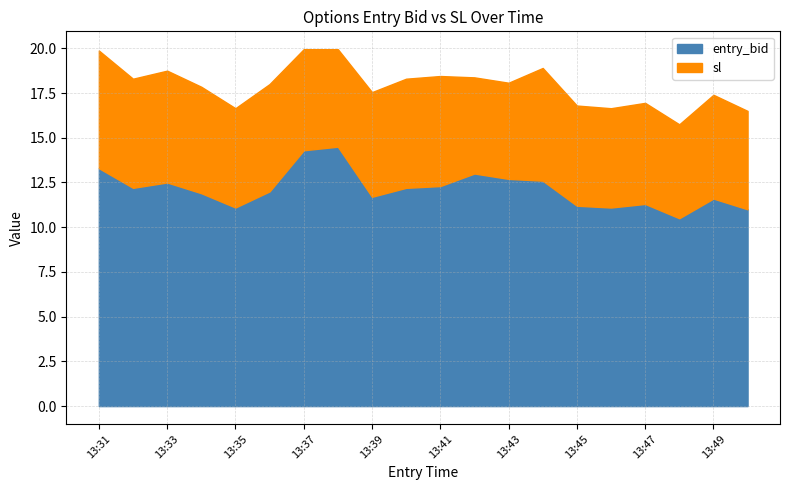

How many values in the entry_bid series are below 12?

9